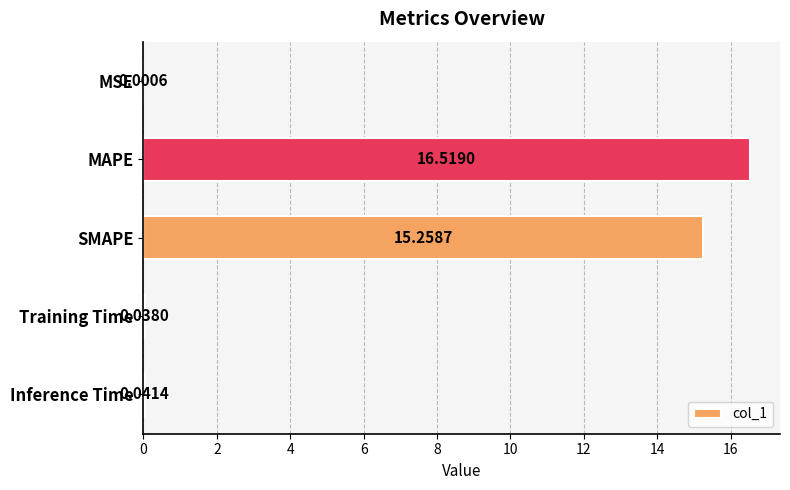

What is the sum of the values at MAPE and MSE?

16.5